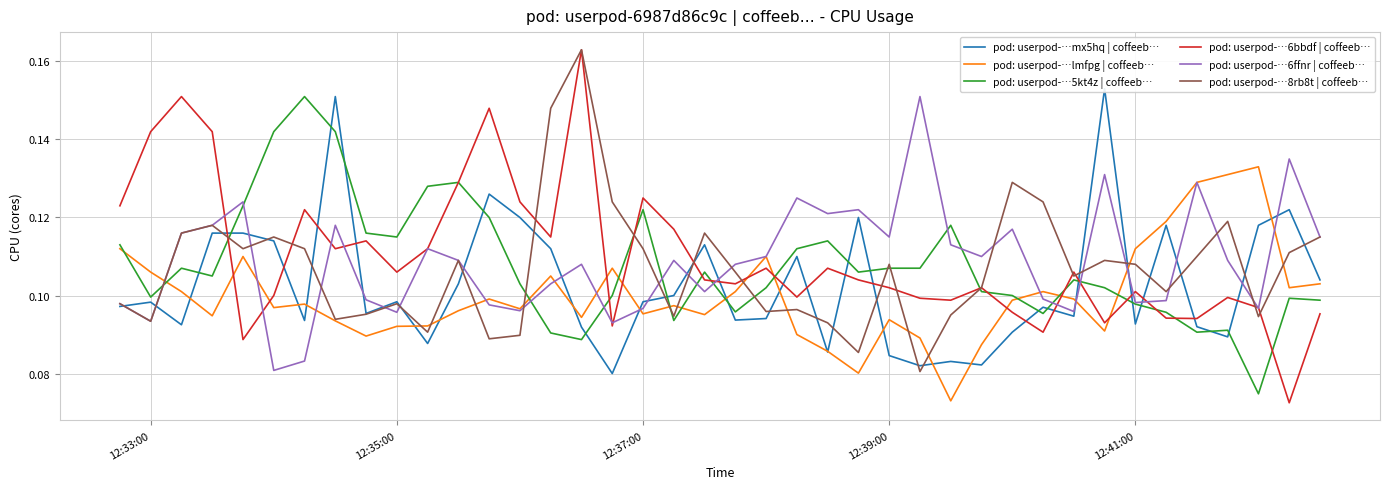

Which series has the largest range (max minus min)?

pod: userpod-…6bbdf | coffeeb…